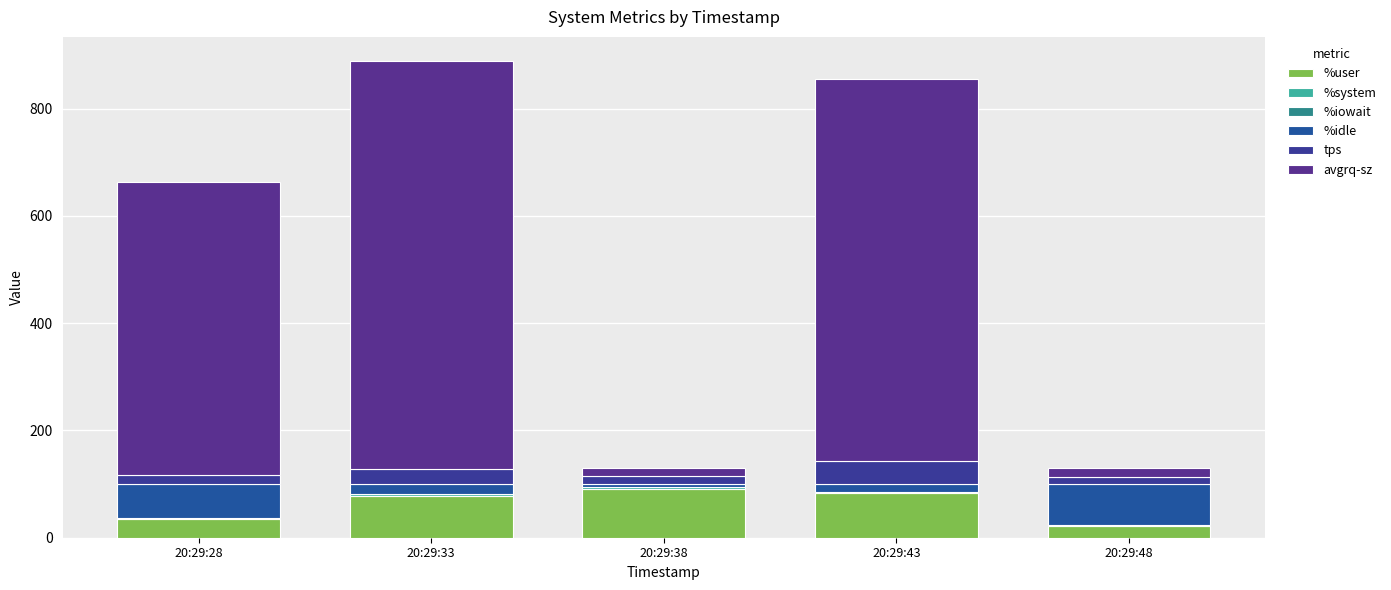

How many data points in %user are above 78?

3